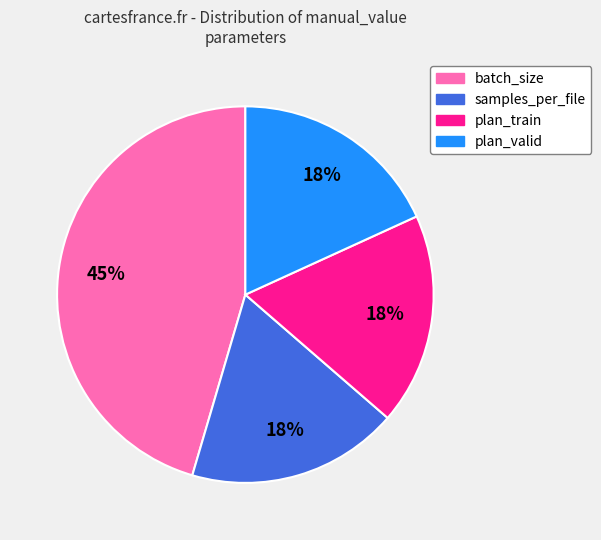

How many slices are in this pie chart?

4